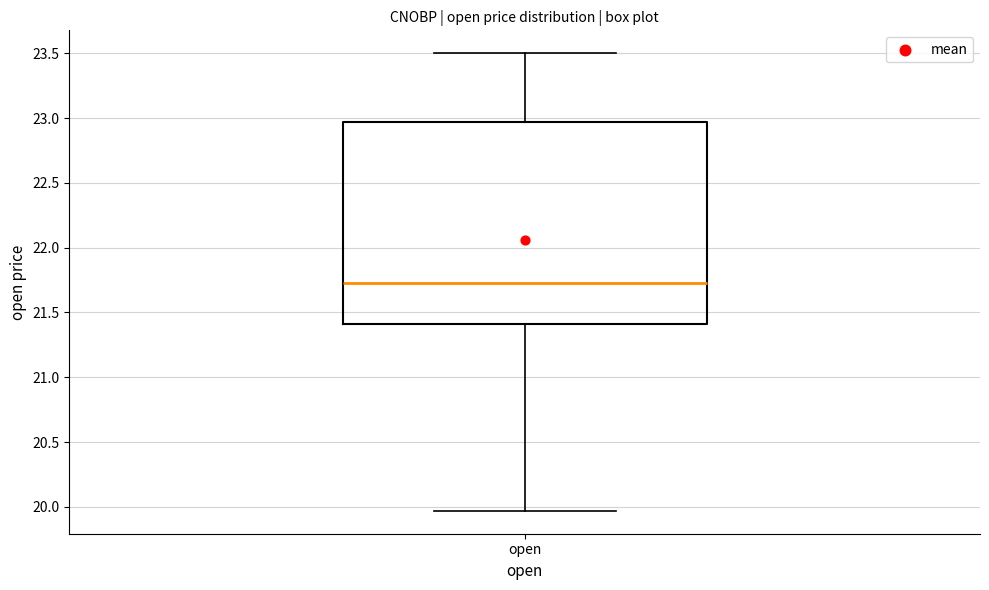

Where does the lower whisker of the box for open end on the y-axis? The values are not printed on the chart, so give them approximately, as read against the axis.

19.95